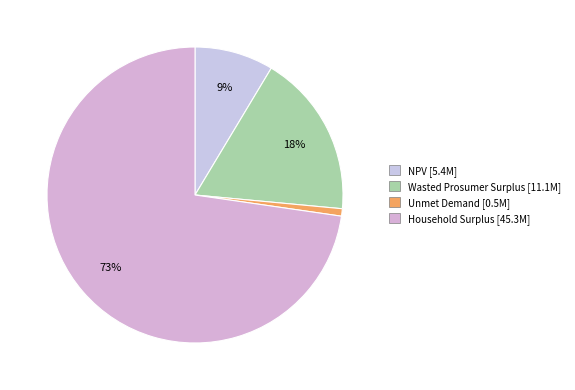

Count the number of slices in the pie.

4